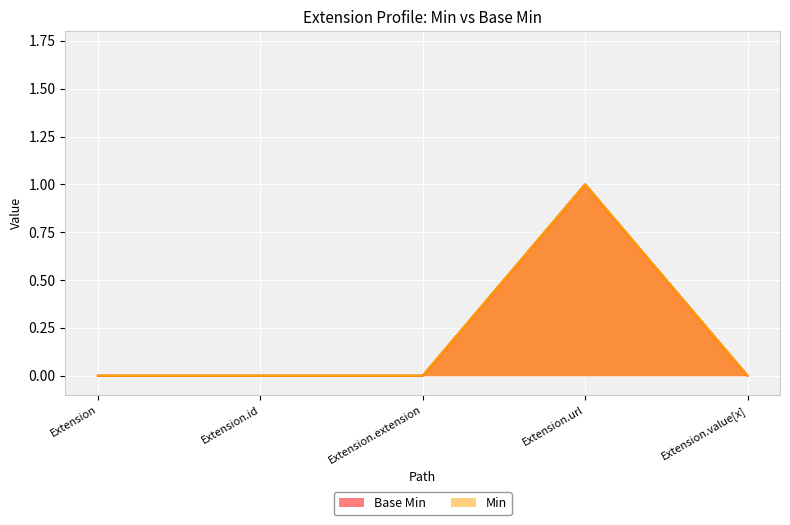

True or false: Min has a value of 1 at Extension.url.

True